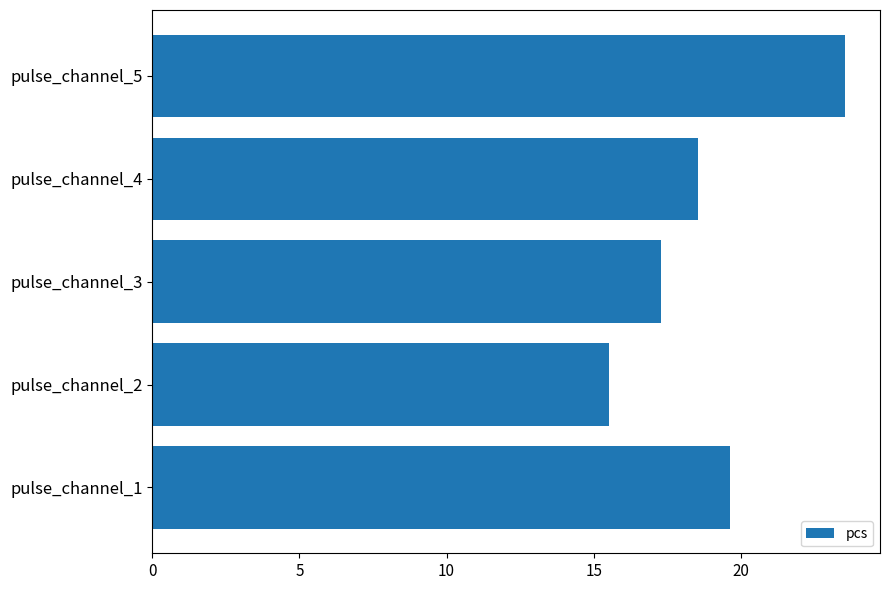

Reading bottom to top, extract all data points from this chart.

pulse_channel_1=19.6	pulse_channel_2=15.5	pulse_channel_3=17.3	pulse_channel_4=18.5	pulse_channel_5=23.5